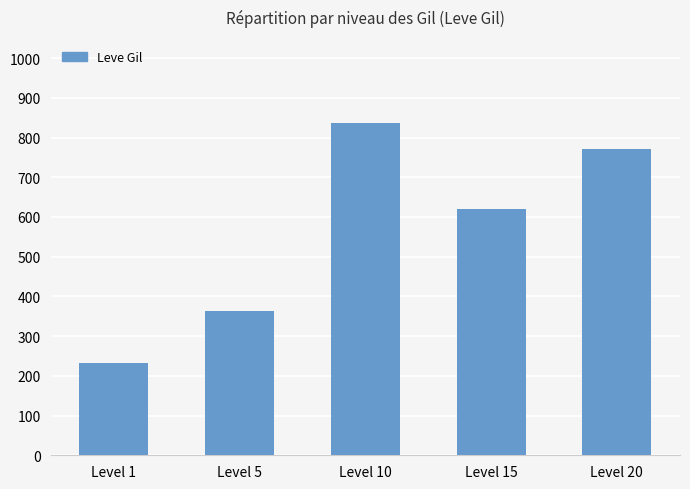

Rank the categories by value from highest to lowest.

Level 10, Level 20, Level 15, Level 5, Level 1